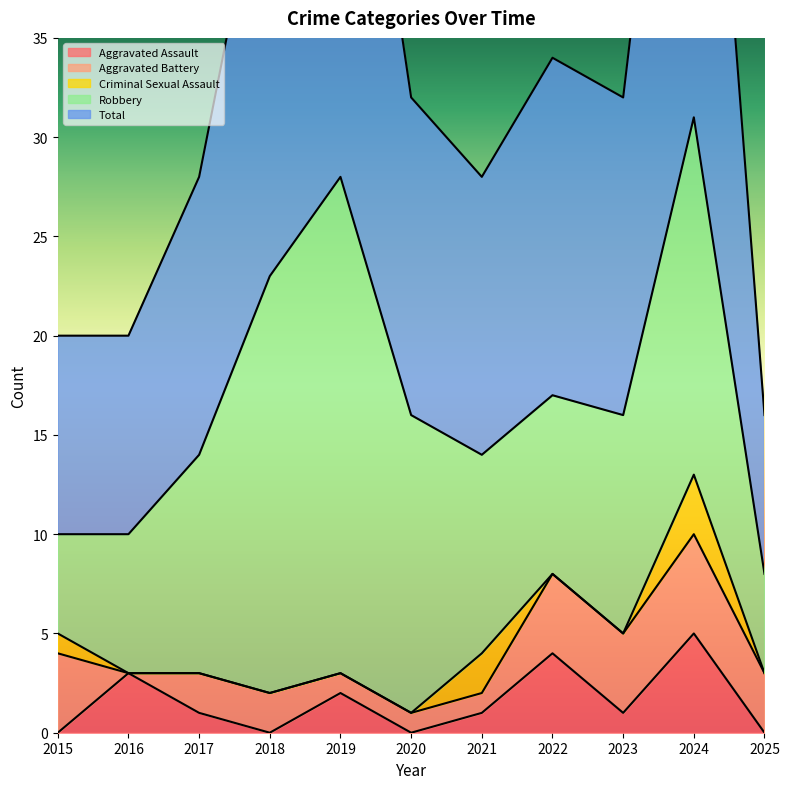

List the labels in order of Robbery value, largest first.

2019, 2018, 2024, 2020, 2017, 2023, 2021, 2022, 2016, 2015, 2025